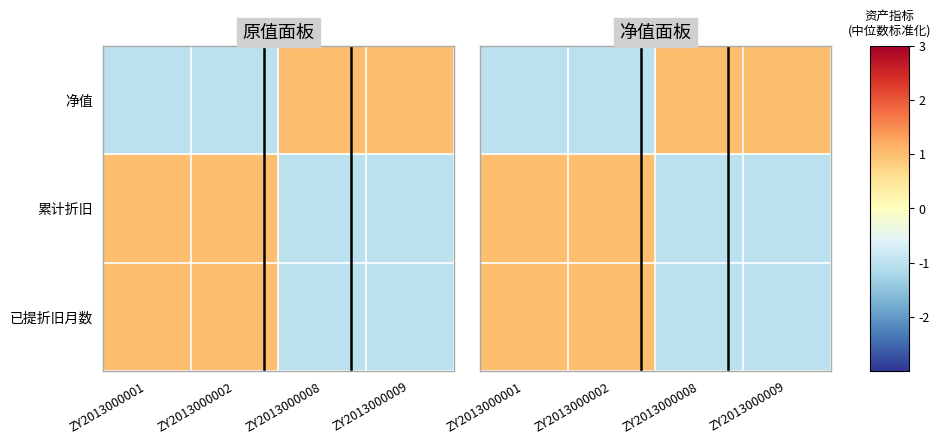

True or false: 净值 has a value of 1.5 at ZY2013000008.

False